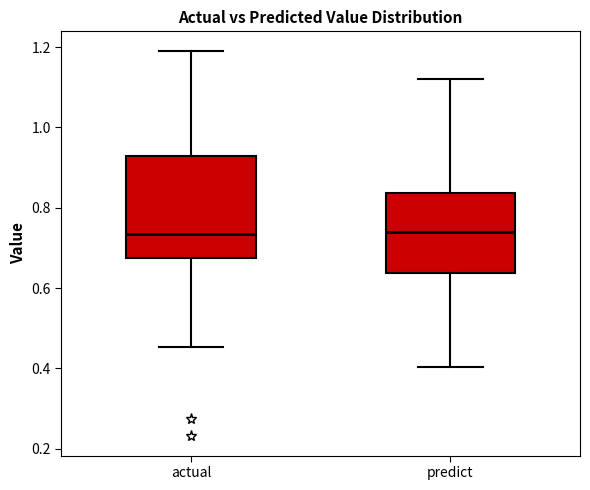

Reading left to right, read every box against the y-axis: the position of its median line, the range the box covers, and the ends of its whiskers. The values are not printed on the chart, so give them approximately, as read against the axis.

actual: median 0.74, box 0.68 to 0.92, whiskers 0.46 to 1.20
predict: median 0.74, box 0.64 to 0.84, whiskers 0.40 to 1.12